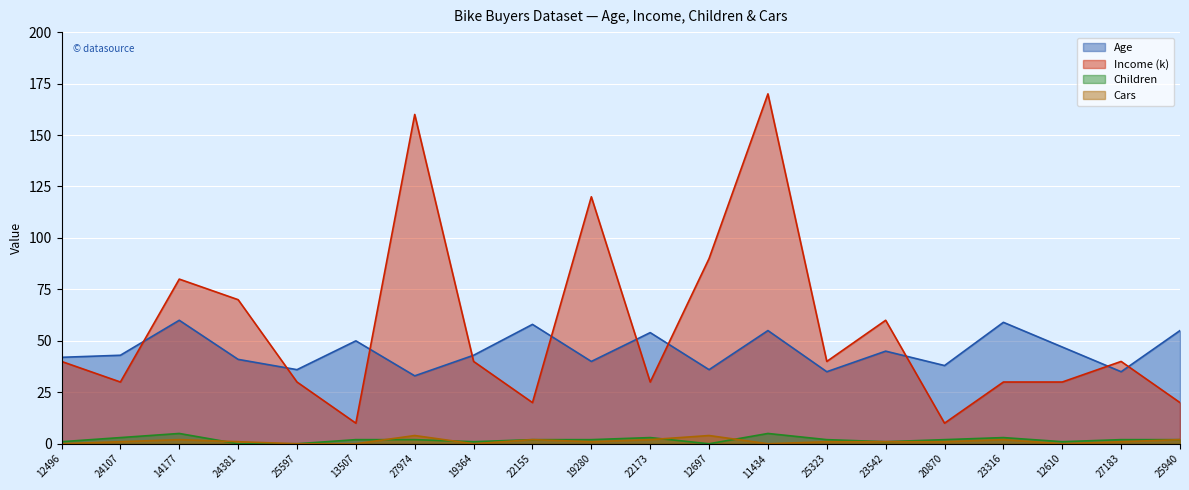

At which label does Cars reach its minimum?

12496